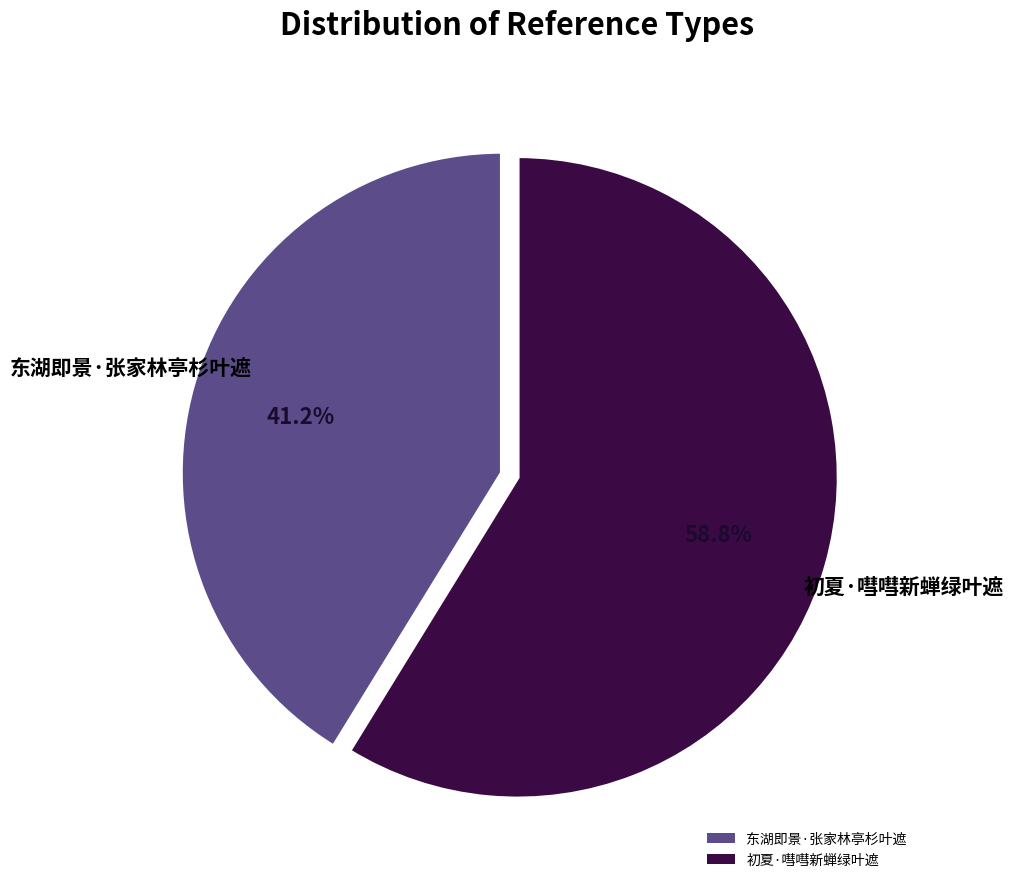

To the nearest percent, what is the difference between the 初夏·嘒嘒新蝉绿叶遮 and 东湖即景·张家林亭杉叶遮 slice percentages?

18%